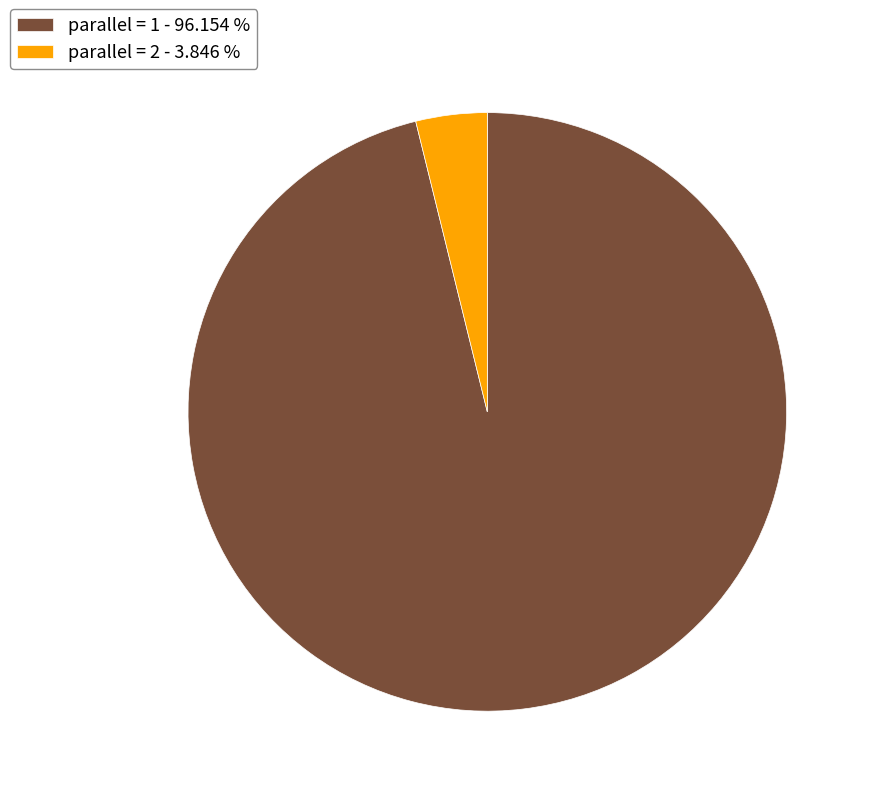

How many segments does this pie chart have?

2